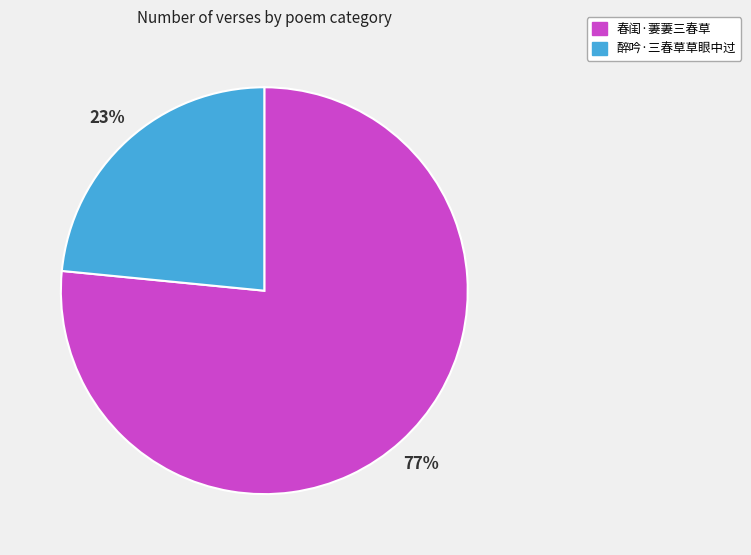

To the nearest percent, what is the combined percentage of 醉吟·三春草草眼中过 and 春闺·萋萋三春草?

100%